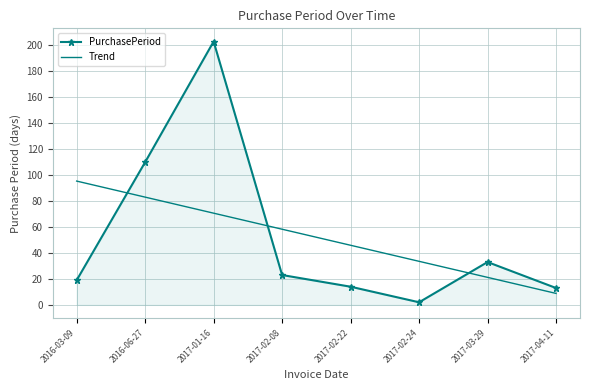

What are all the series names shown in the legend?

PurchasePeriod, Trend